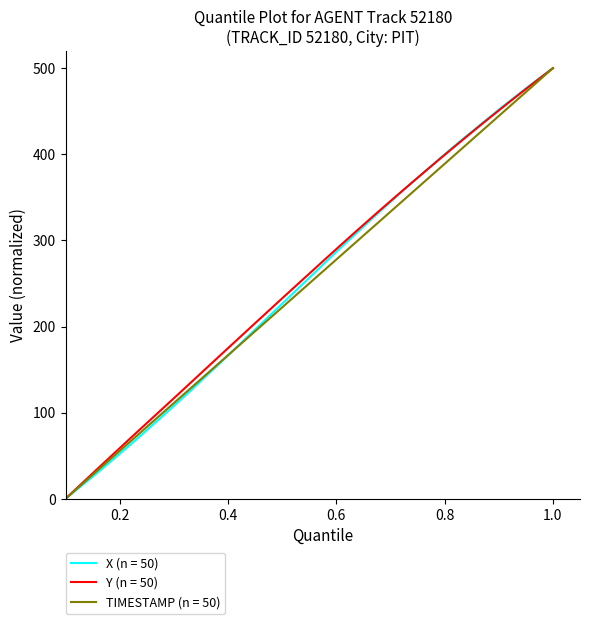

What is the sum of all X (n = 50) values?

10156.8